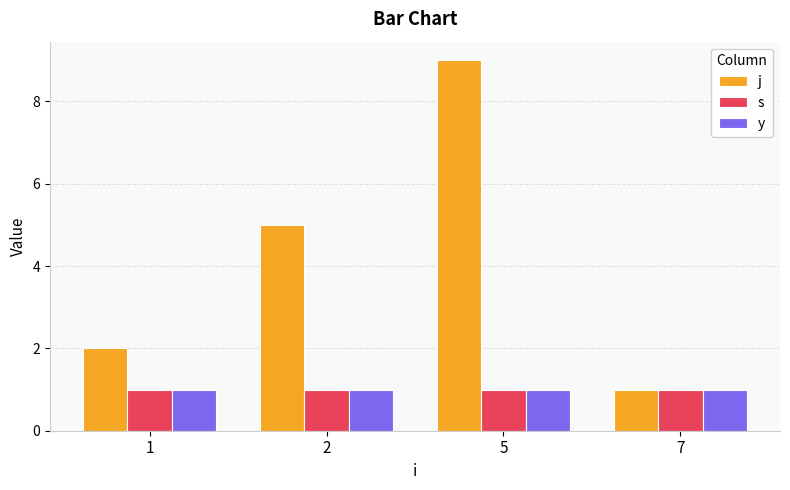

Which label corresponds to the largest value in the chart?

5